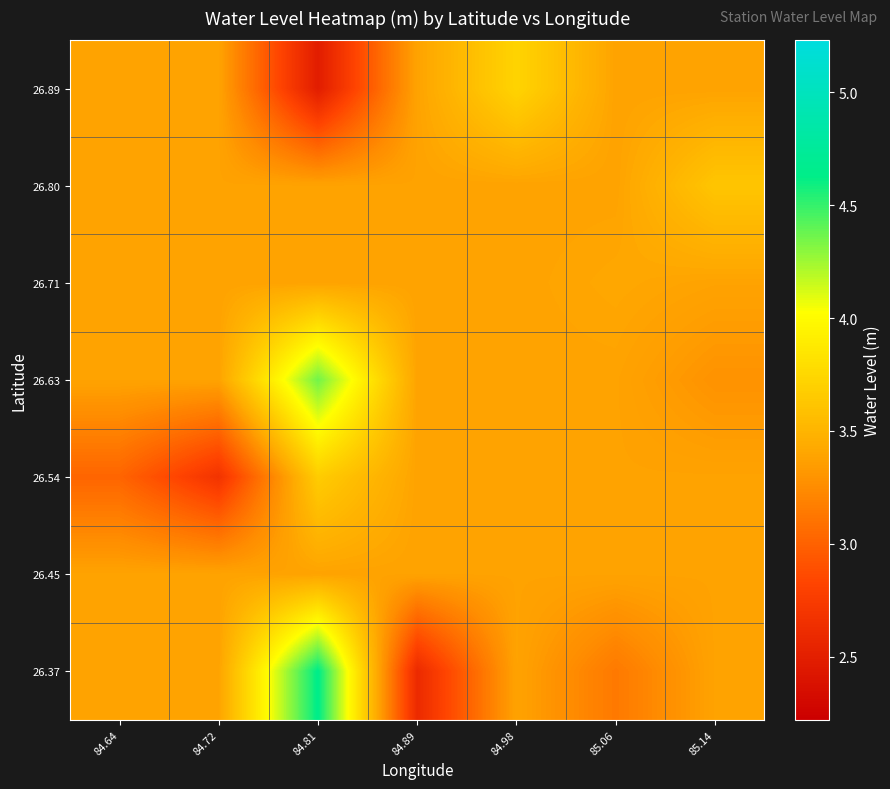

Between 85.06 and 84.64, which is larger?

85.06